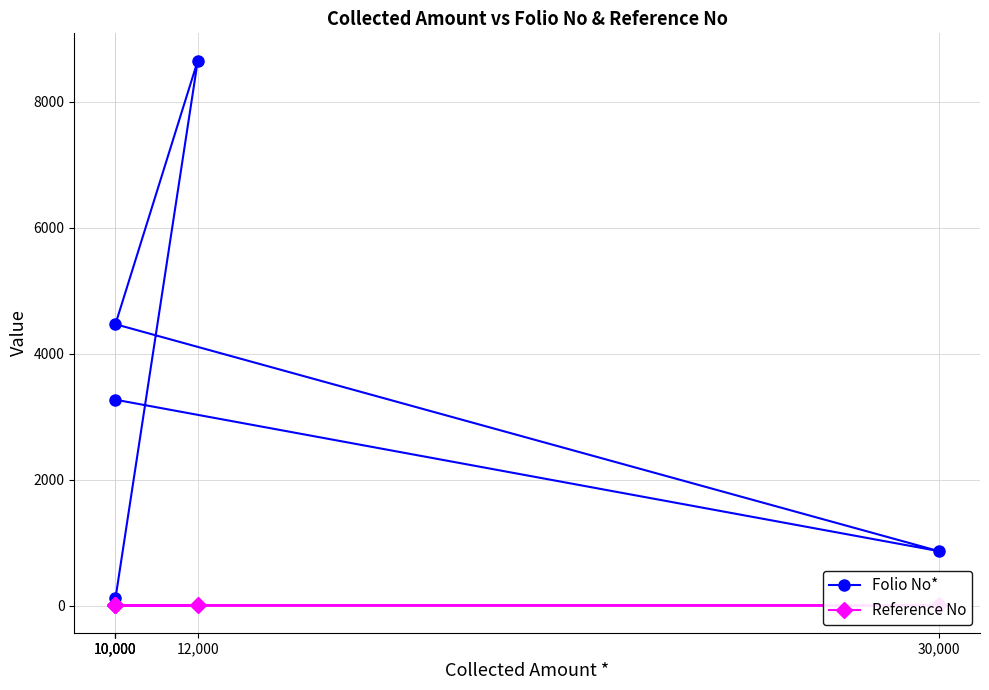

Reading right to left, list all the values displayed in this chart.

Folio No*: 112	8655	4468	864	3269
Reference No: 5	4	3	2	1